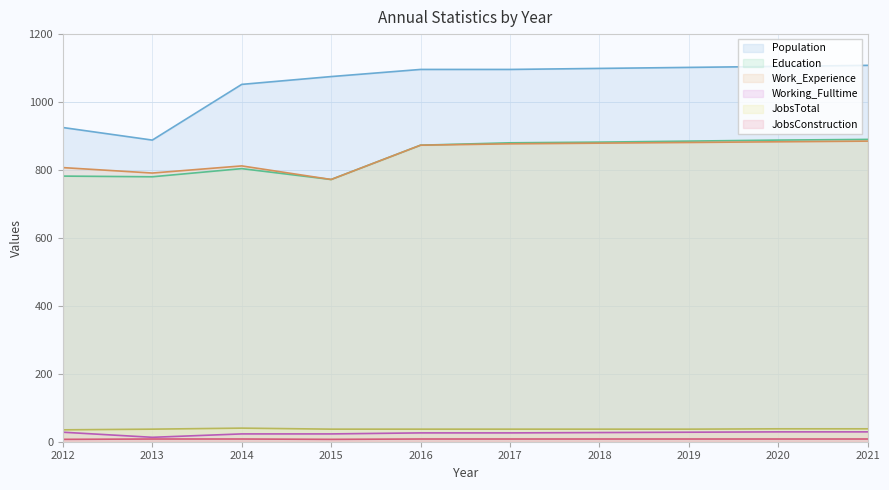

Is the value of JobsConstruction at 2016 greater than the value of JobsTotal at 2015?

No